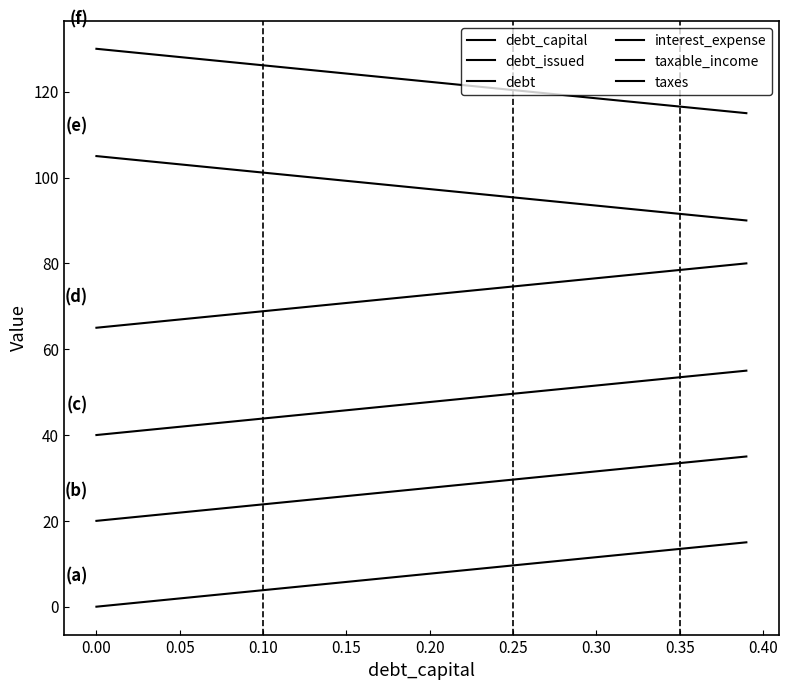

Reading left to right, list all the values displayed in this chart.

debt_capital: 0.0	0.4	0.8	1.2	1.5	1.9	2.3	2.7	3.1	3.5	3.8	4.2	4.6	5.0	5.4	5.8	6.2	6.5	6.9	7.3	7.7	8.1	8.5	8.8	9.2	9.6	10.0	10.4	10.8	11.2	11.5	11.9	12.3	12.7	13.1	13.5	13.8	14.2	14.6	15.0
debt_issued: 20.0	20.4	20.8	21.2	21.5	21.9	22.3	22.7	23.1	23.5	23.8	24.2	24.6	25.0	25.4	25.8	26.2	26.5	26.9	27.3	27.7	28.1	28.5	28.8	29.2	29.6	30.0	30.4	30.8	31.2	31.5	31.9	32.3	32.7	33.1	33.5	33.8	34.2	34.6	35.0
debt: 40.0	40.4	40.8	41.2	41.5	41.9	42.3	42.7	43.1	43.5	43.8	44.2	44.6	45.0	45.4	45.8	46.2	46.5	46.9	47.3	47.7	48.1	48.5	48.8	49.2	49.6	50.0	50.4	50.8	51.2	51.5	51.9	52.3	52.7	53.1	53.5	53.8	54.2	54.6	55.0
interest_expense: 65.0	65.4	65.8	66.2	66.5	66.9	67.3	67.7	68.1	68.5	68.8	69.2	69.6	70.0	70.4	70.8	71.2	71.5	71.9	72.3	72.7	73.1	73.5	73.8	74.2	74.6	75.0	75.4	75.8	76.2	76.5	76.9	77.3	77.7	78.1	78.5	78.8	79.2	79.6	80.0
taxable_income: 105.0	104.6	104.2	103.8	103.5	103.1	102.7	102.3	101.9	101.5	101.2	100.8	100.4	100.0	99.6	99.2	98.8	98.5	98.1	97.7	97.3	96.9	96.5	96.2	95.8	95.4	95.0	94.6	94.2	93.8	93.5	93.1	92.7	92.3	91.9	91.5	91.2	90.8	90.4	90.0
taxes: 130.0	129.6	129.2	128.8	128.5	128.1	127.7	127.3	126.9	126.5	126.2	125.8	125.4	125.0	124.6	124.2	123.8	123.5	123.1	122.7	122.3	121.9	121.5	121.2	120.8	120.4	120.0	119.6	119.2	118.8	118.5	118.1	117.7	117.3	116.9	116.5	116.2	115.8	115.4	115.0